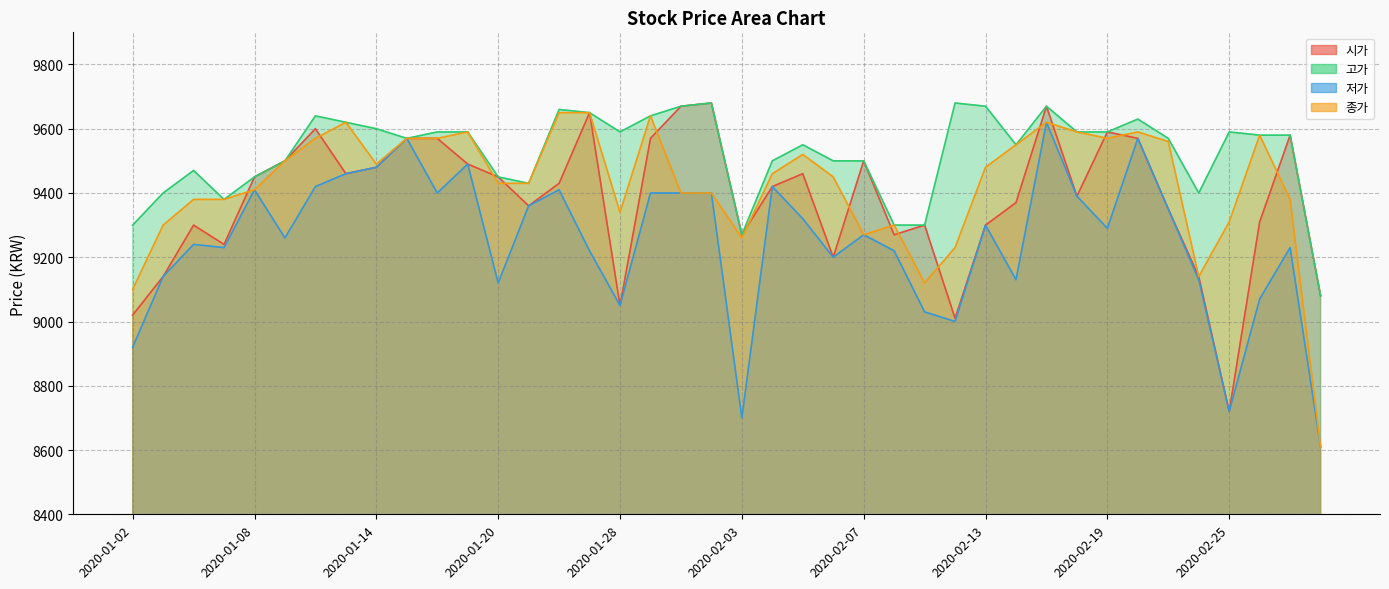

Is the value of 시가 at 2020-02-25 greater than the value of 종가 at 2020-02-25?

No